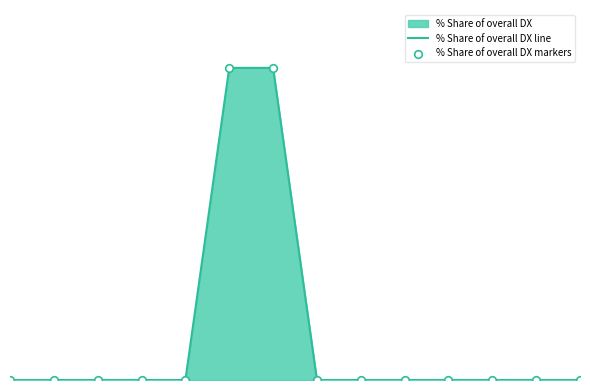

Which series has the widest spread of Y values?

% Share of overall DX line